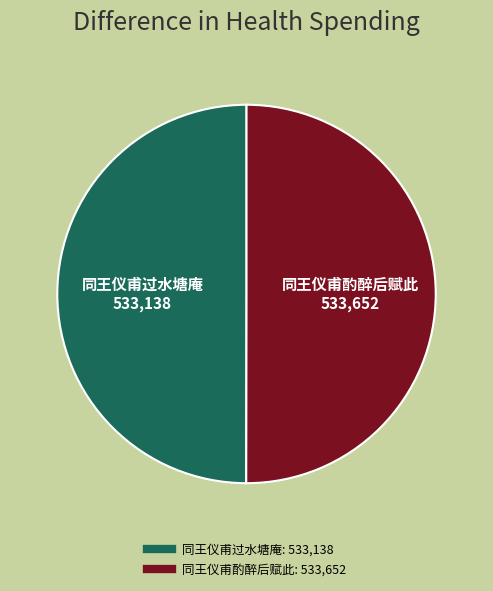

Approximately how many times larger is the value at 同王仪甫过水塘庵 compared to 同王仪甫酌醉后赋此?

1.0